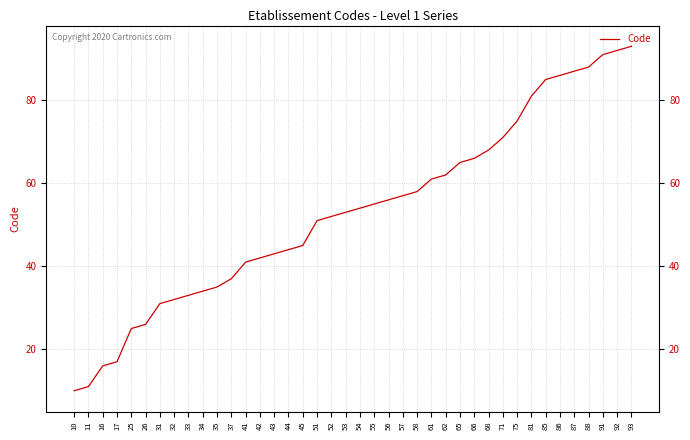

List the labels in order of value, largest first.

93, 92, 91, 88, 87, 86, 85, 81, 75, 71, 68, 66, 65, 62, 61, 58, 57, 56, 55, 54, 53, 52, 51, 45, 44, 43, 42, 41, 37, 35, 34, 33, 32, 31, 26, 25, 17, 16, 11, 10